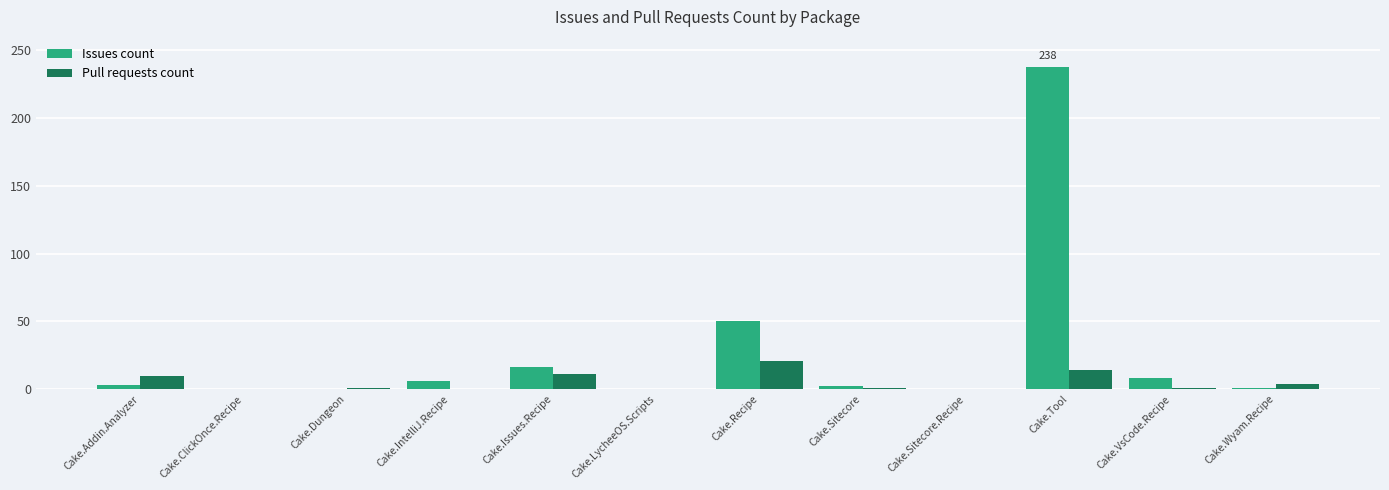

True or false: Issues count has a value of 27 at Cake.Recipe.

False